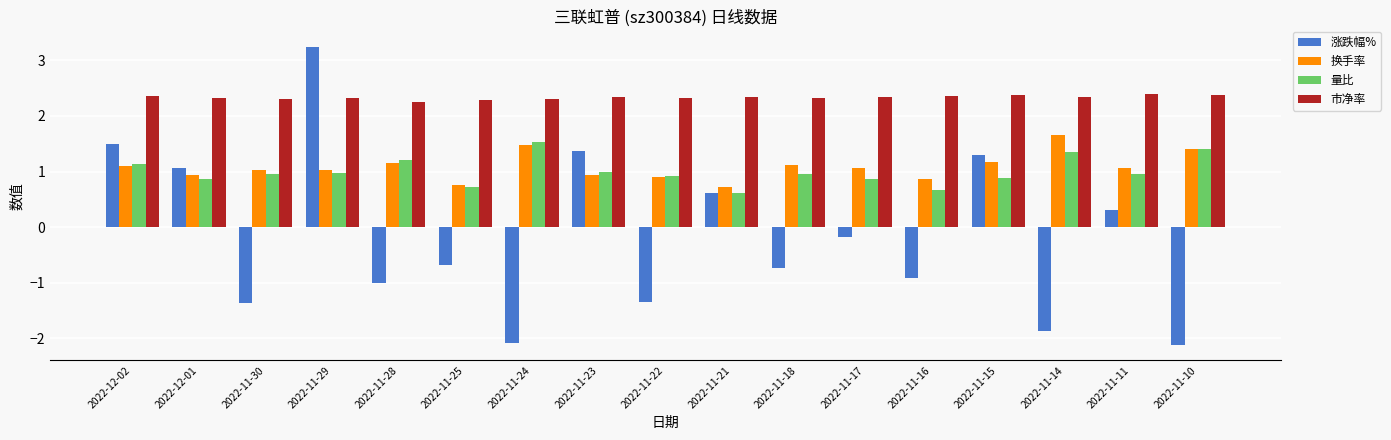

How many data points does each series have?

17